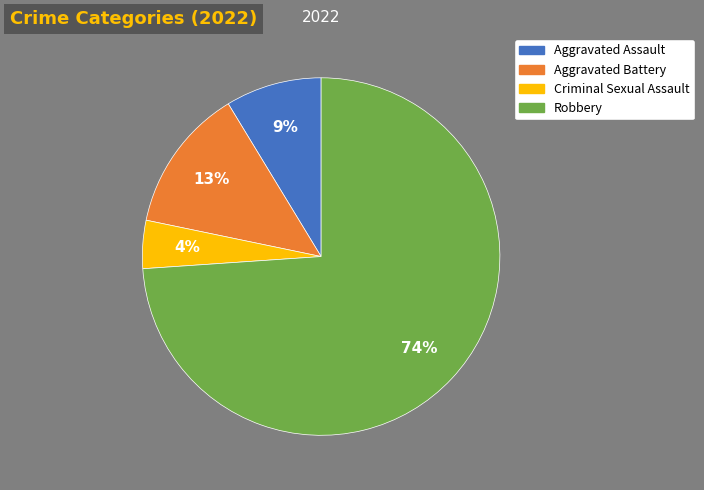

Combined, do Robbery and Aggravated Battery account for over 50%?

Yes